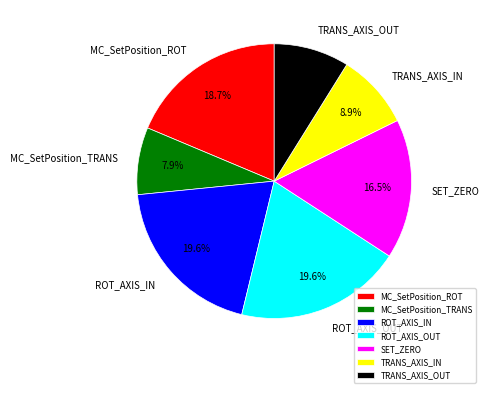

What is the ratio of the value at ROT_AXIS_OUT to the value at TRANS_AXIS_IN?

2.2